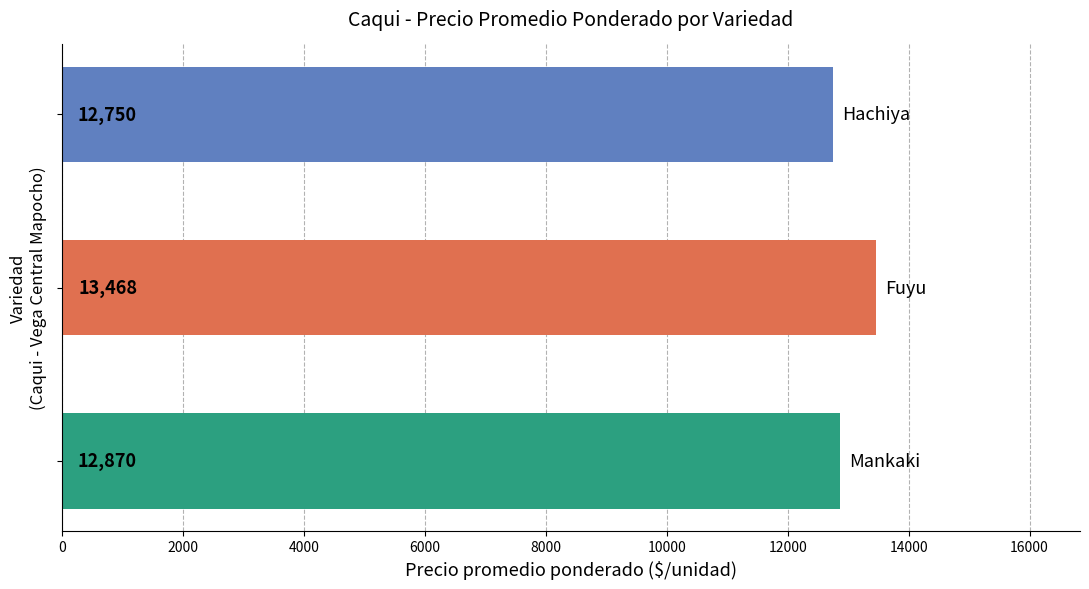

How many data points does each series have?

3